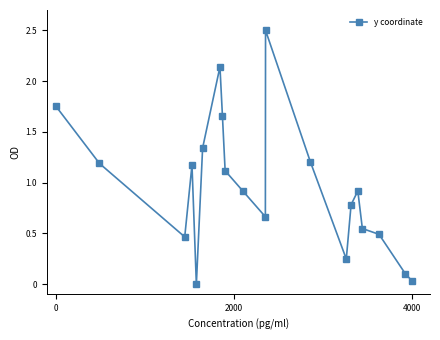

What is the sum of all values?

19.2